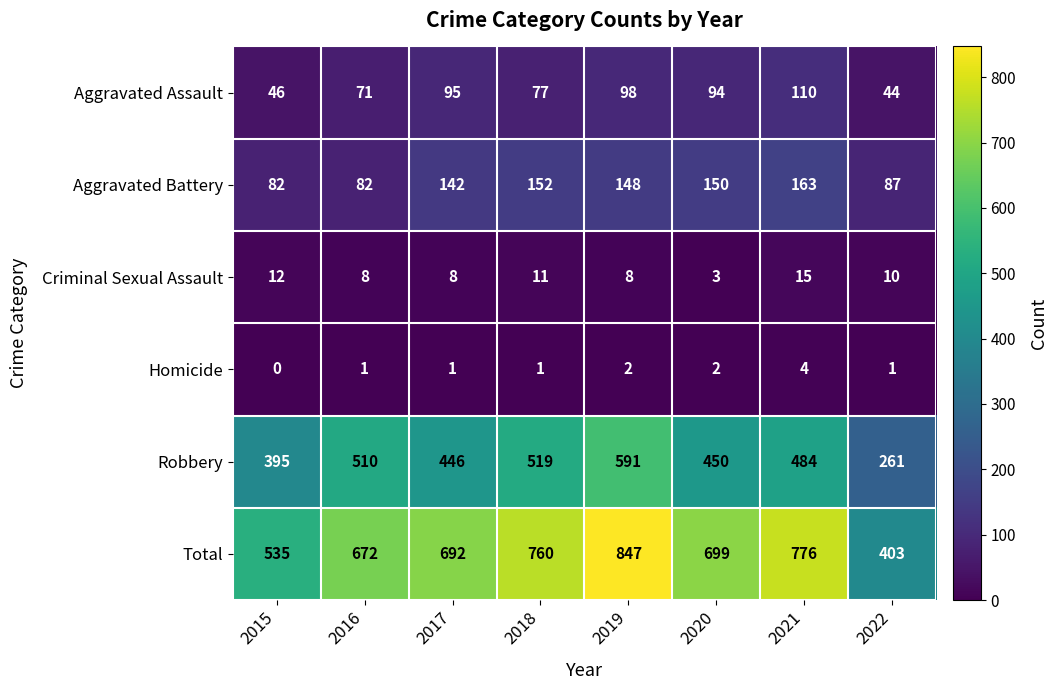

Is it true that Aggravated Assault equals 71 at 2016?

True